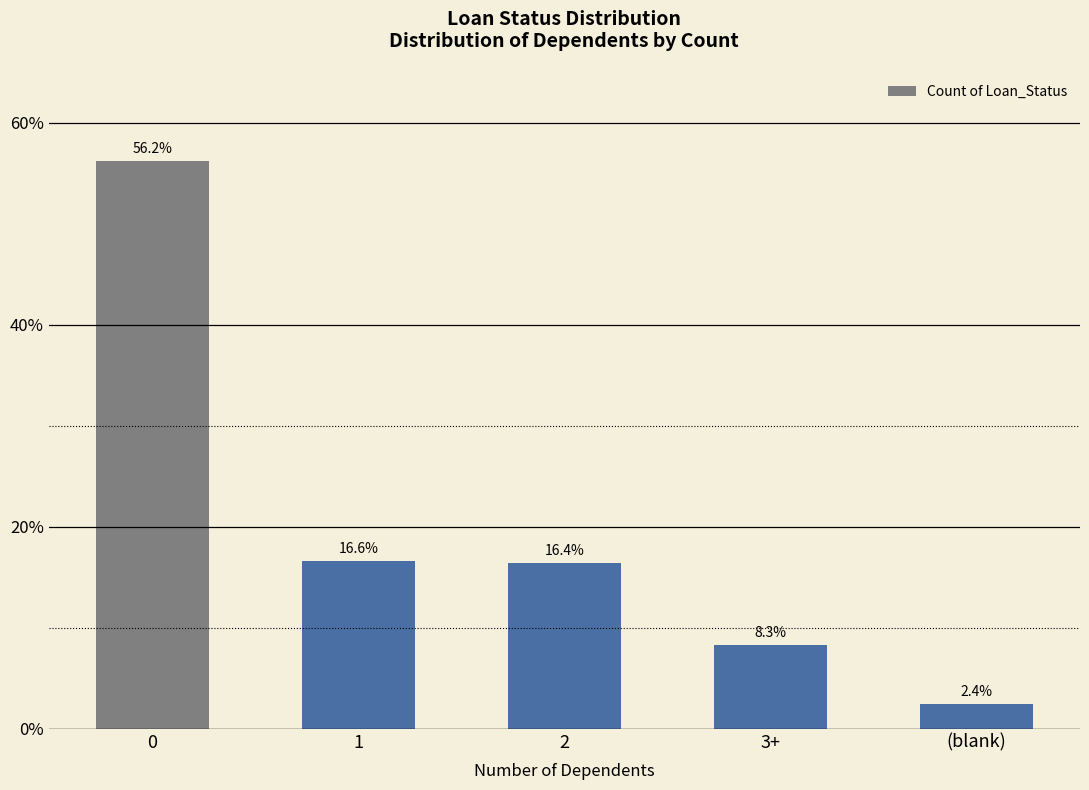

Between 1 and 3+, which is larger?

1